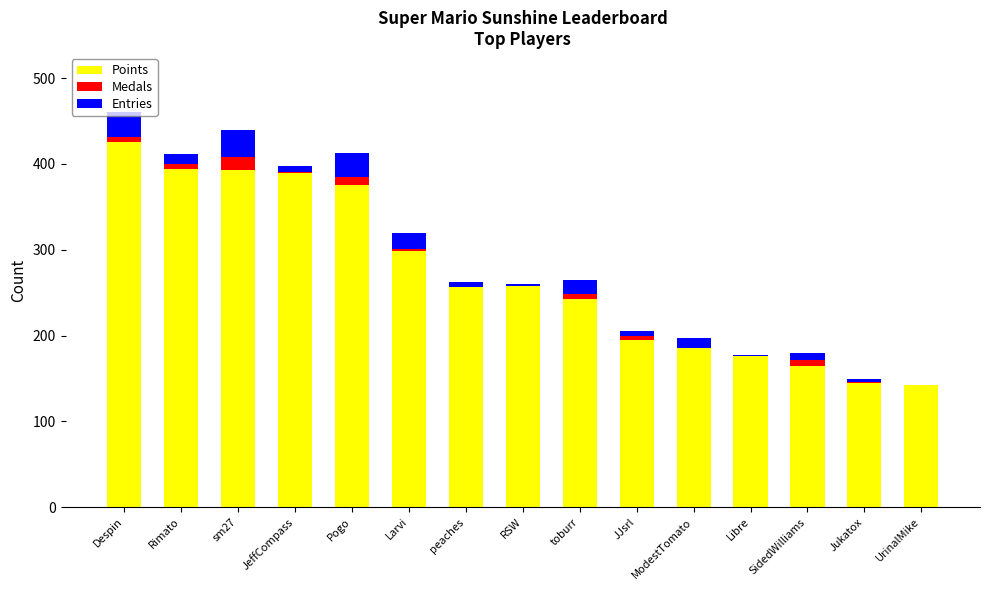

What are all the series names shown in the legend?

Points, Medals, Entries